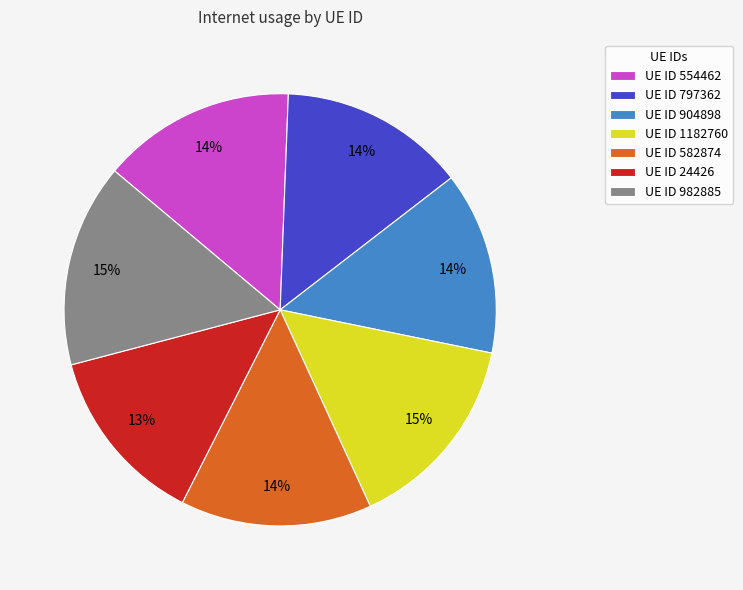

What percentage is the UE ID 982885 slice, to the nearest percent?

15%